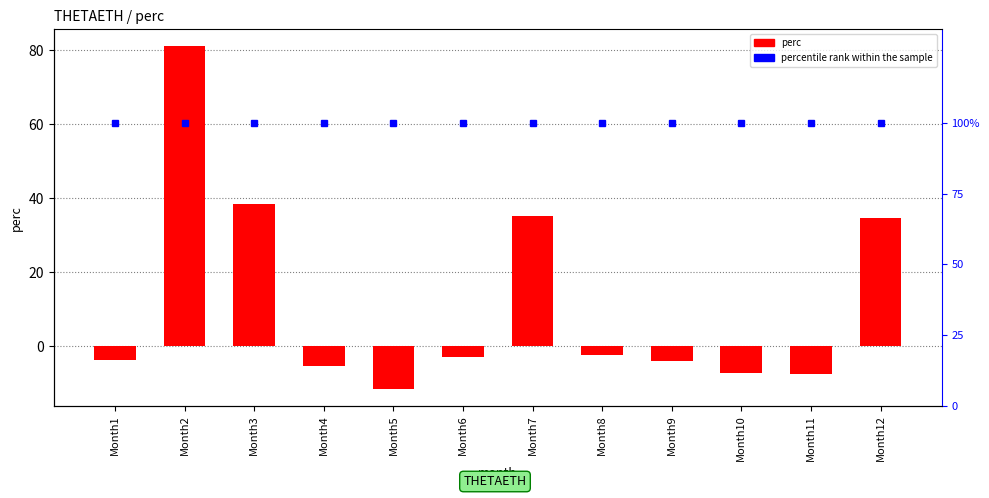

List the series in order of their overall mean, highest first.

percentile rank within the sample, perc